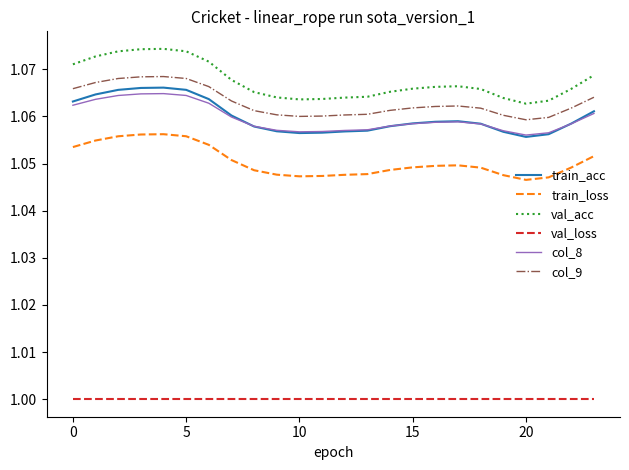

Which series has the largest total across all categories?

val_acc